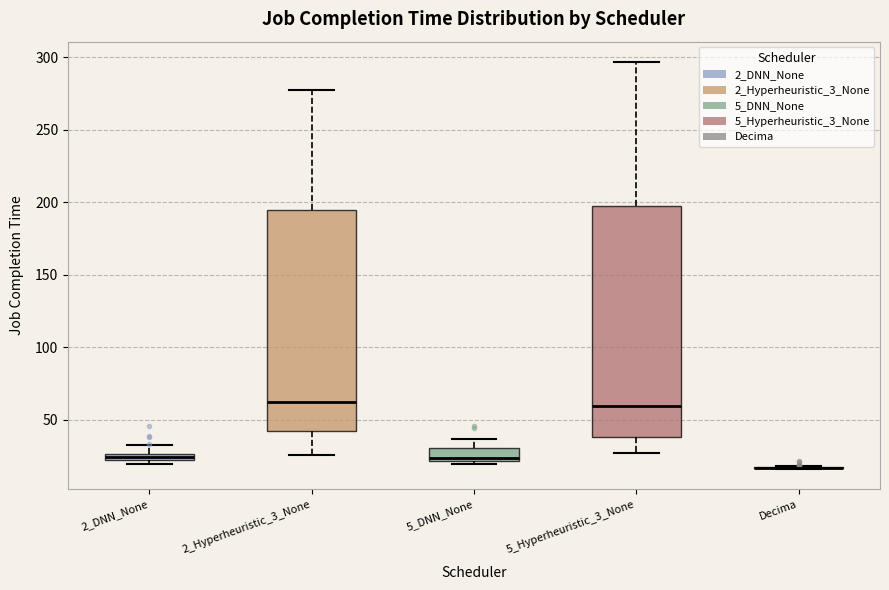

Comparing the boxes themselves (not the whiskers), which one is the tallest?

5_Hyperheuristic_3_None